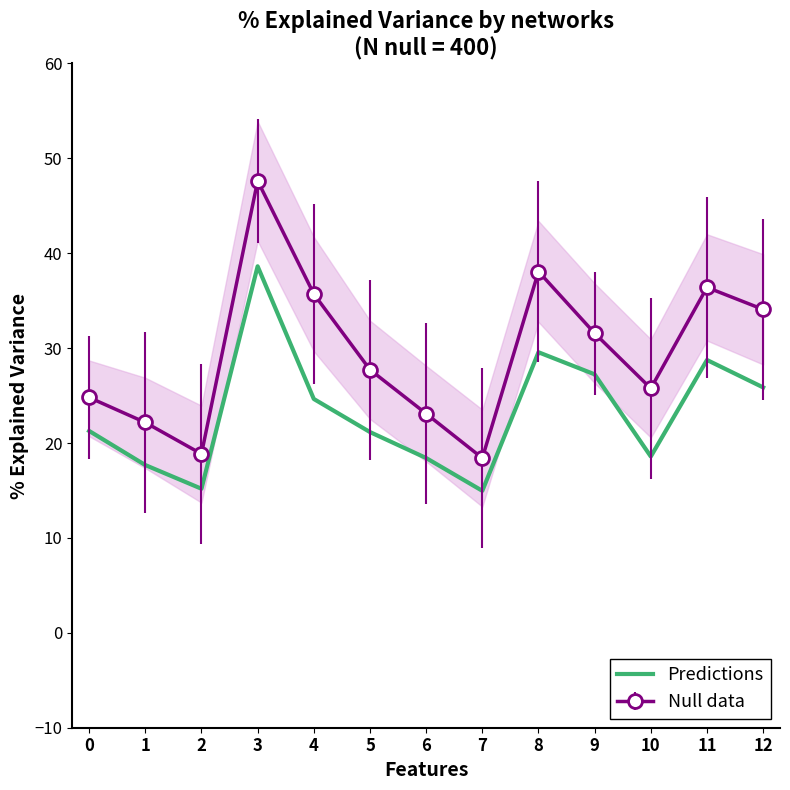

What is the approximate value at 7?

15.0